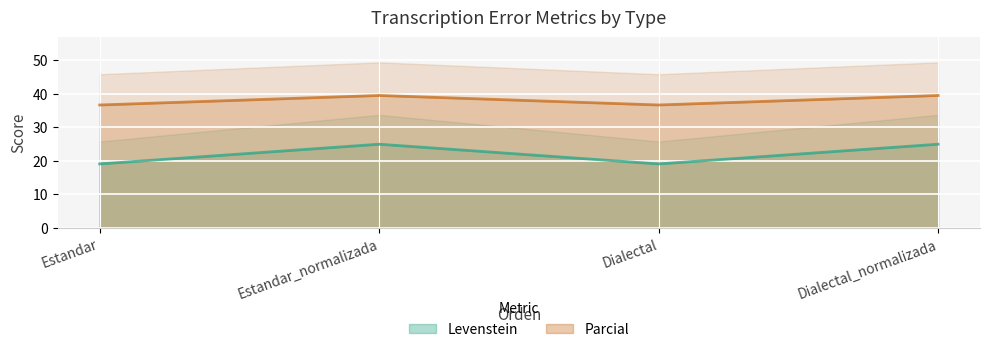

What is the difference between the second highest and minimum values in the Parcial series?

2.8